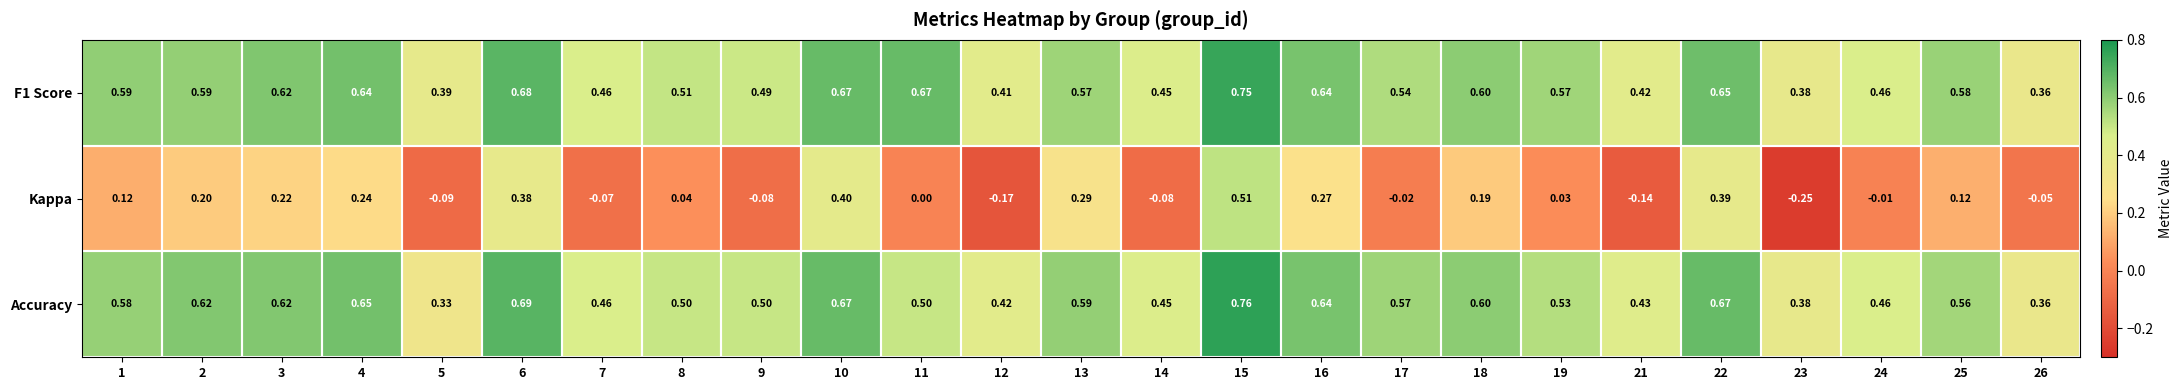

Is the value of Accuracy at 11 greater than the value of F1 Score at 24?

Yes